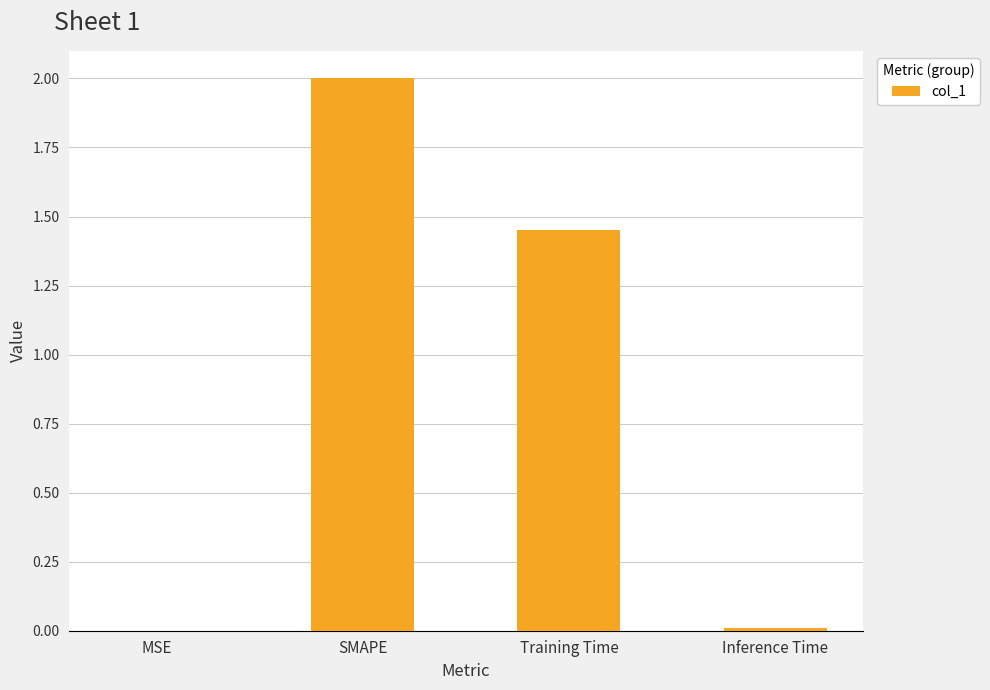

Is it true that the value at Training Time is 2.5?

False